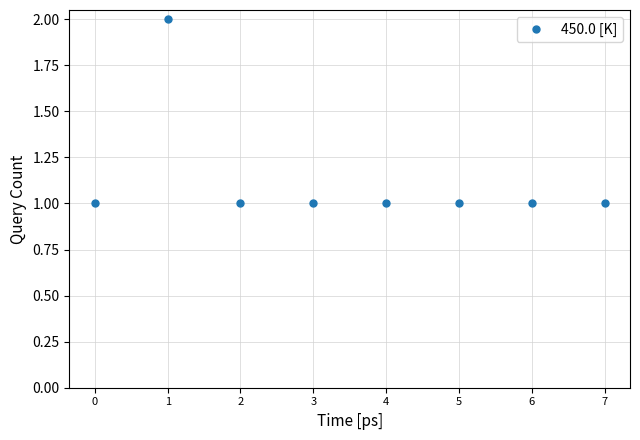

Does the chart have visible grid lines?

Yes